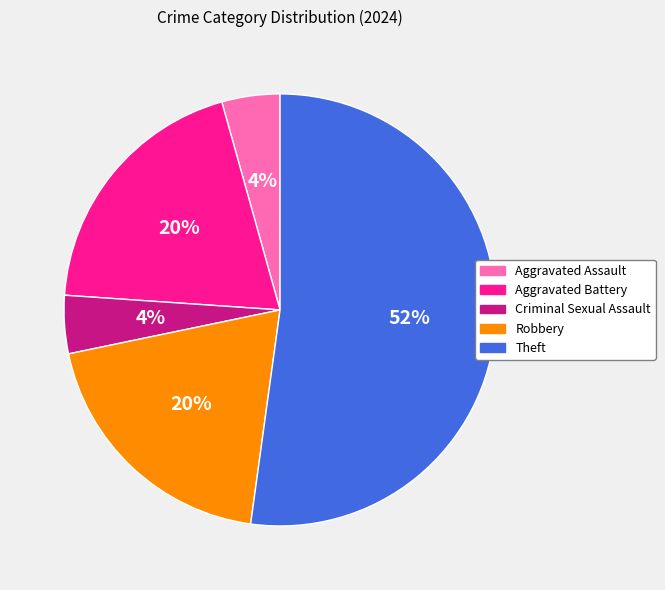

Combined, do Theft and Aggravated Assault account for over 50%?

Yes